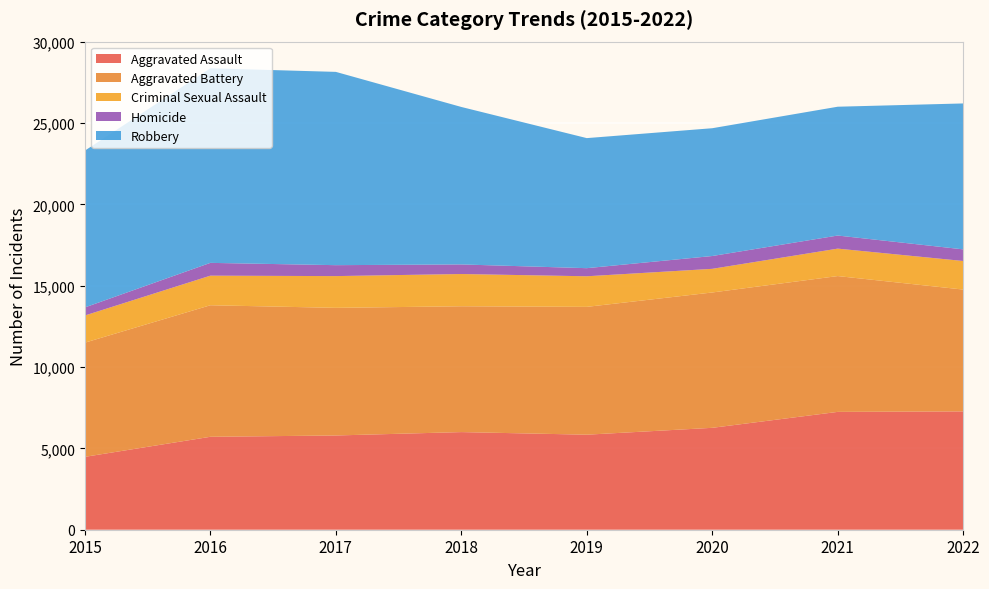

Reading left to right, what are all the values shown in this chart?

Aggravated Assault: 4480	5712	5793	6001	5841	6263	7243	7273
Aggravated Battery: 7018	8085	7845	7734	7857	8319	8348	7488
Criminal Sexual Assault: 1670	1819	1951	1982	1880	1454	1687	1757
Homicide: 496	786	672	589	498	787	804	714
Robbery: 9638	11960	11880	9679	7994	7855	7918	8969